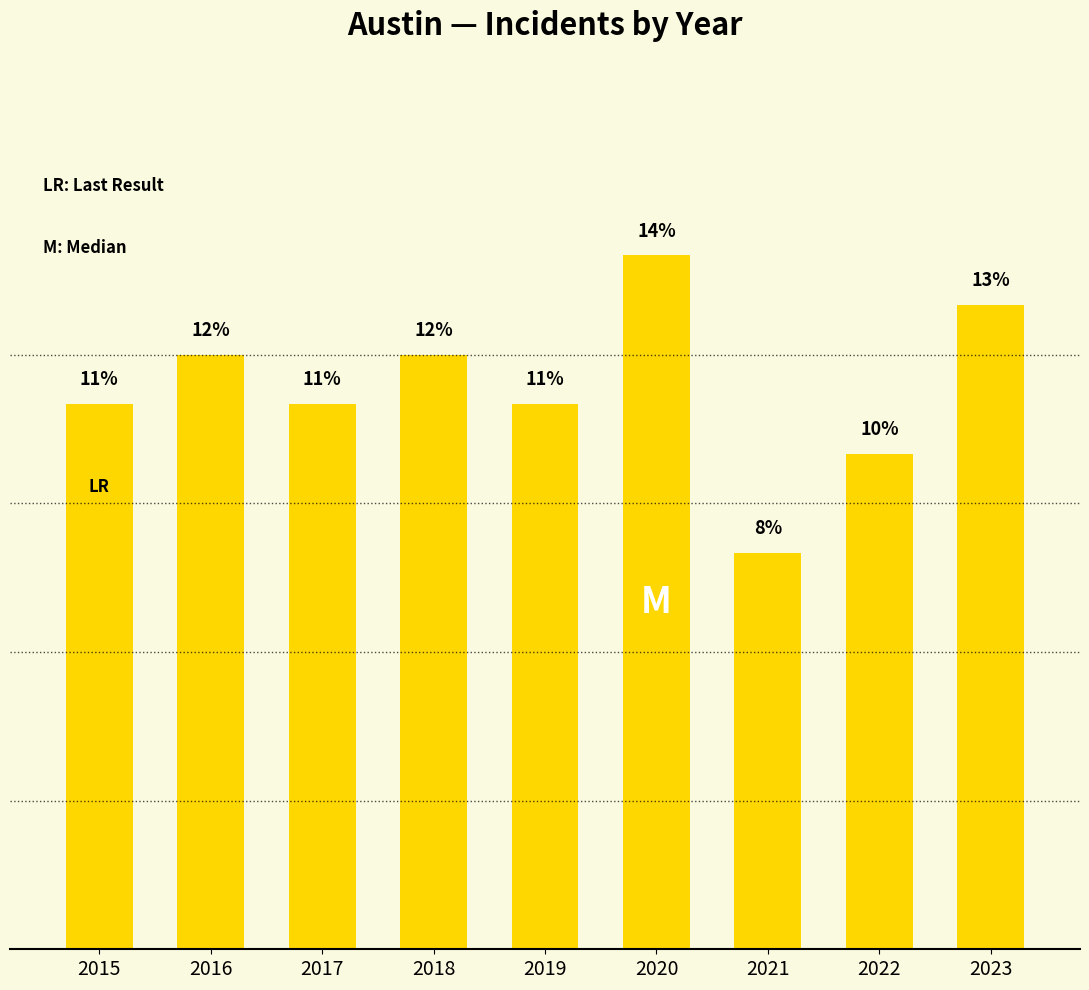

Reading left to right, transcribe all the data shown in this chart.

2015=11	2016=12	2017=11	2018=12	2019=11	2020=14	2021=8	2022=10	2023=13